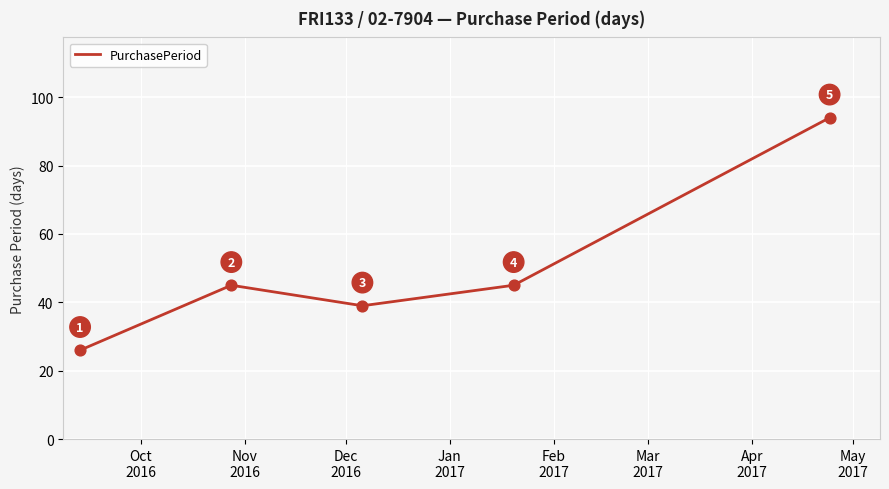

What is the difference between the second highest and second lowest values?

6